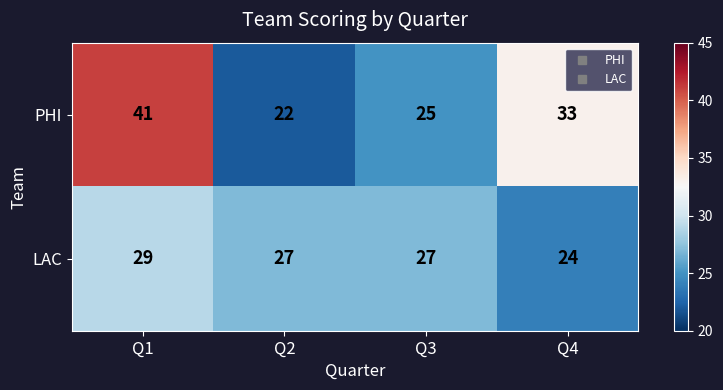

Count the number of categories in the chart.

4